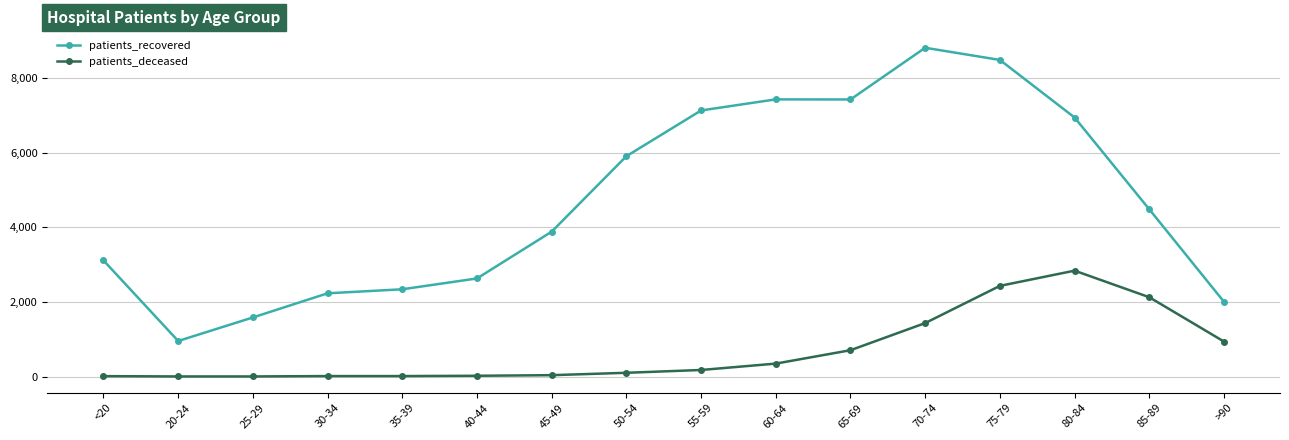

Which series has the largest total across all categories?

patients_recovered